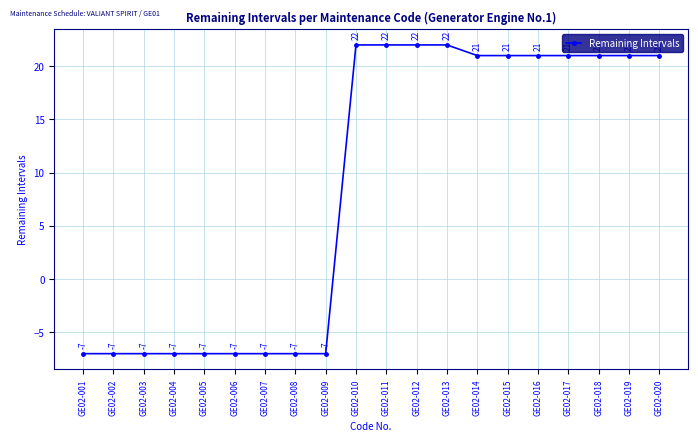

Reading right to left, transcribe all the data shown in this chart.

21	21	21	21	21	21	21	22	22	22	22	-7	-7	-7	-7	-7	-7	-7	-7	-7